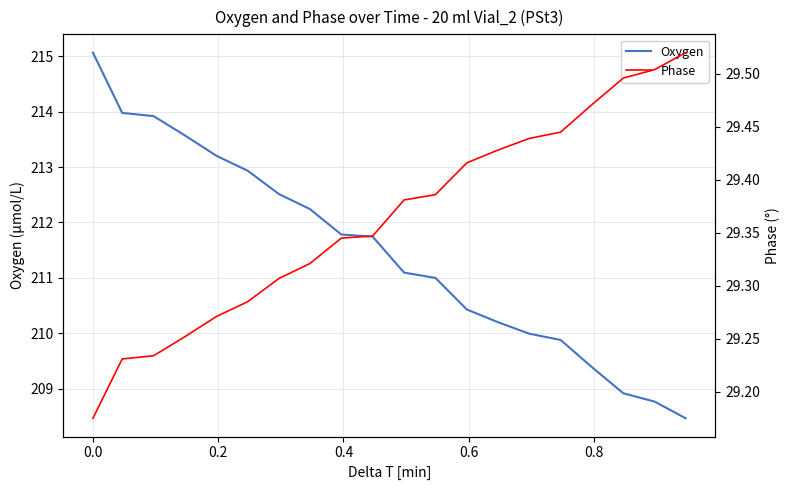

How many data points in Oxygen are above 211?

11